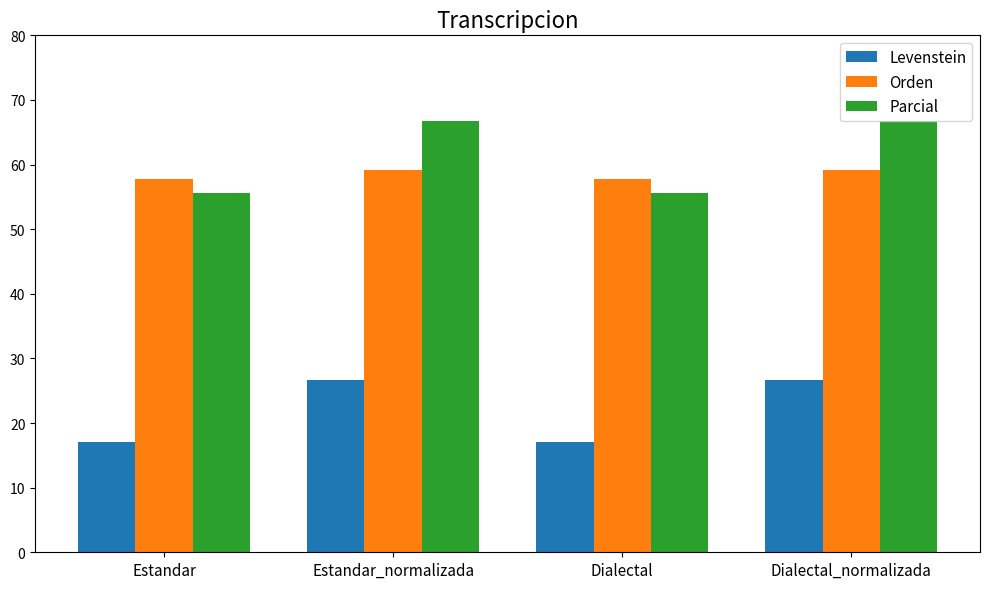

What is the total value across all series at Dialectal_normalizada?

152.4